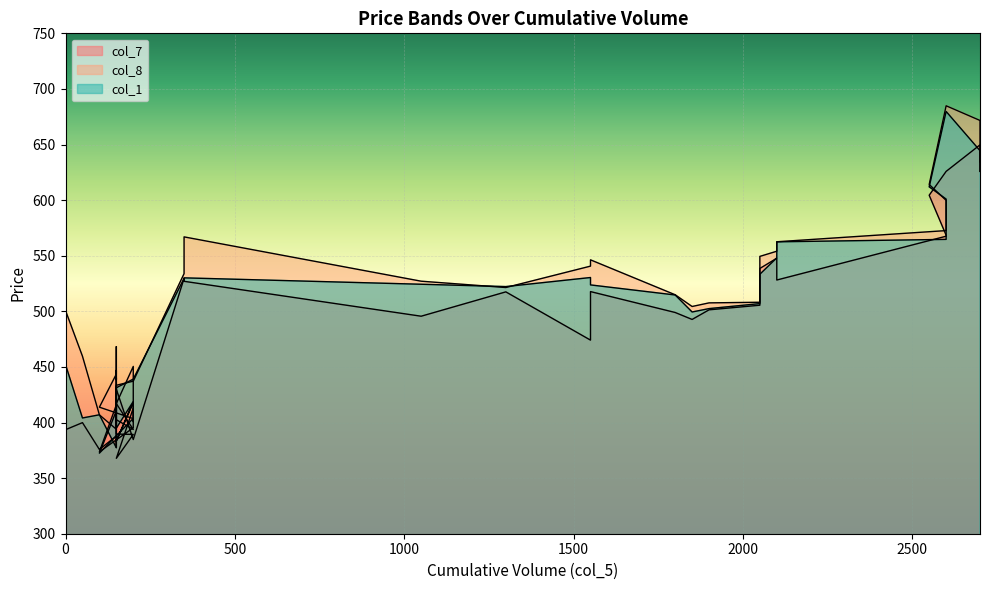

Which series has the largest range (max minus min)?

col_1